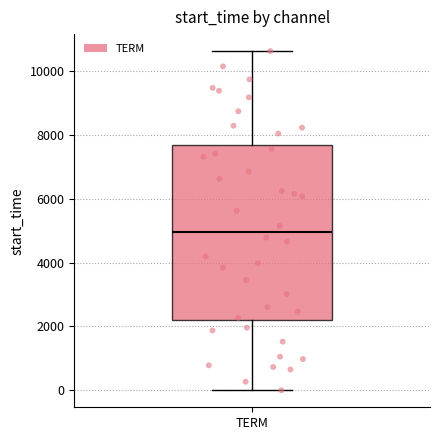

Read this box plot against the y-axis: the position of the median line, the range covered by the box, and the ends of both whiskers. The values are not printed on the chart, so give them approximately, as read against the axis.

median 5000, box 2200 to 7600, whiskers 0 to 10600